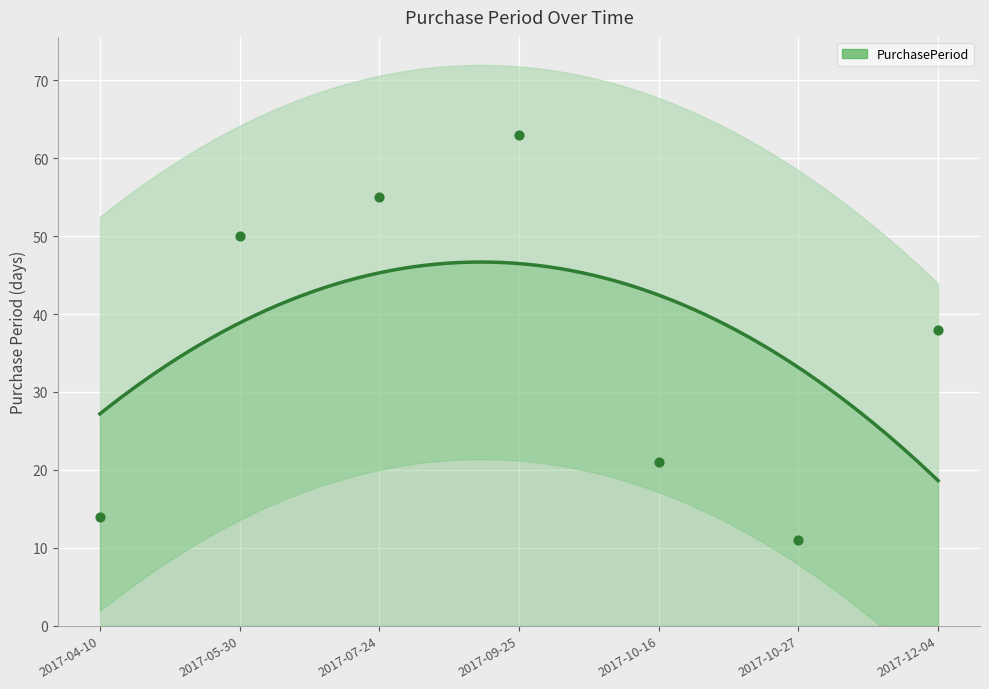

What is the ratio of the value at 2017-10-16 to the value at 2017-04-10?

1.5